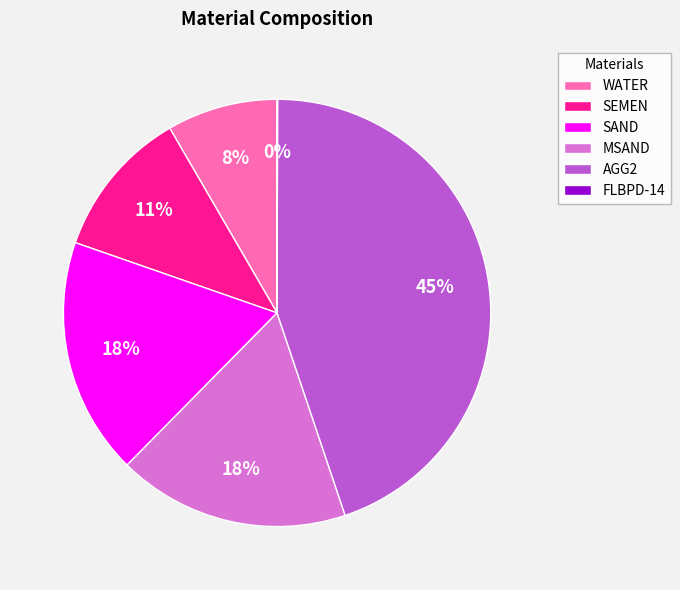

Is it true that WATER is 8% of the pie?

True